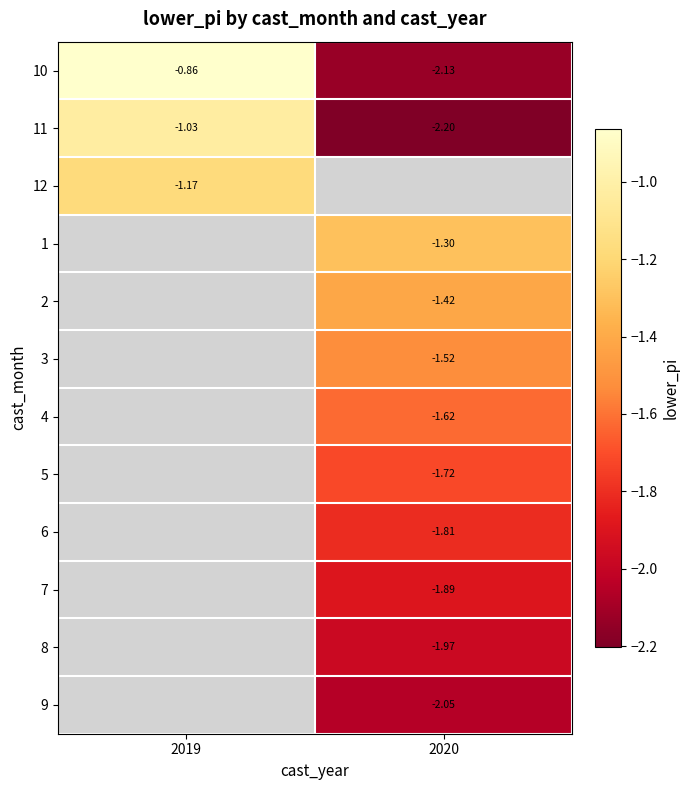

Is the value of 4 at 2020 greater than the value of 9 at 2020?

Yes